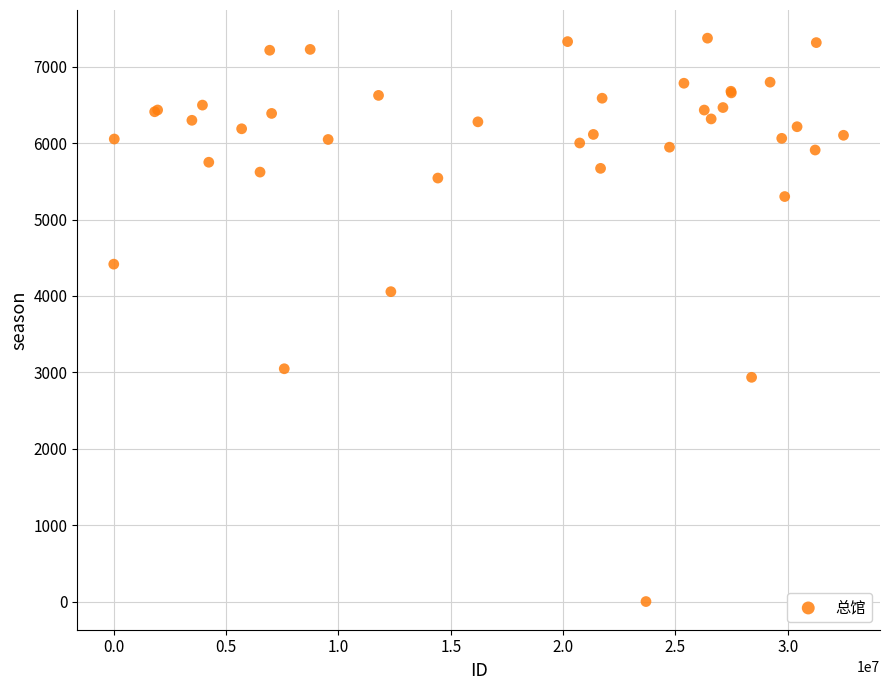

What Y value in the scatter plot is closest to 3687?

4056